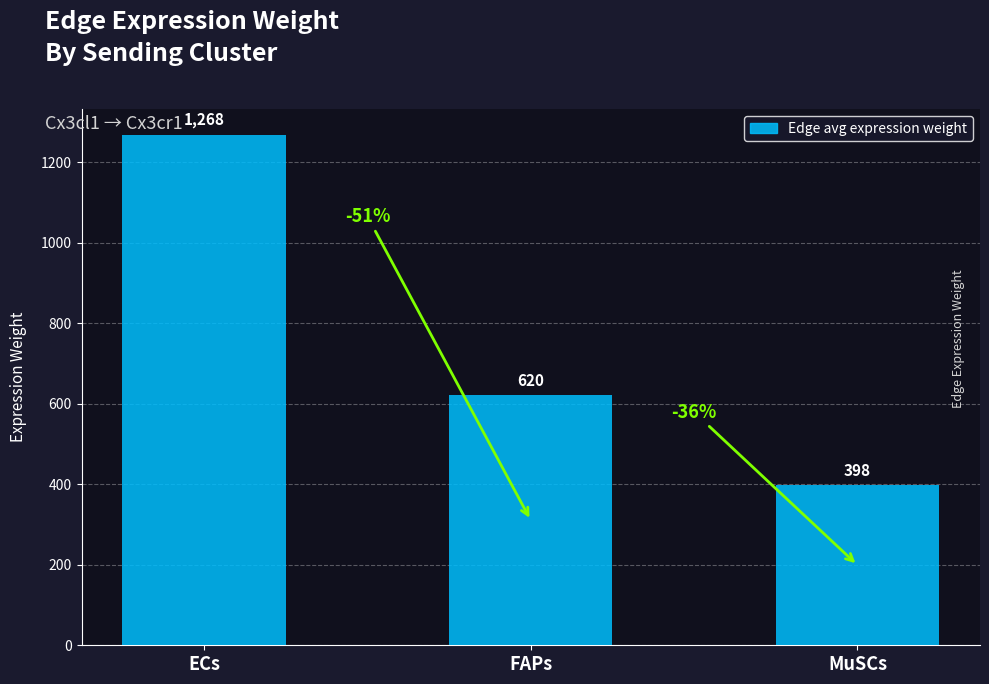

What is the label of the 2nd bar from the right?

FAPs